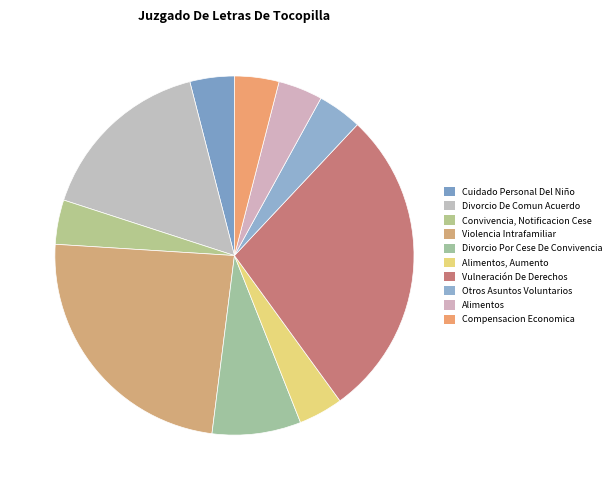

How many slices are in this pie chart?

10